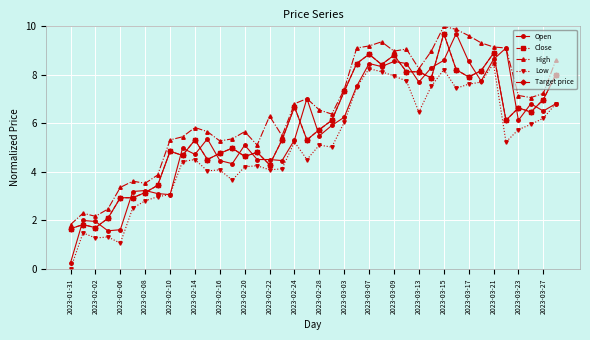

True or false: Open and Low intersect in this chart.

False